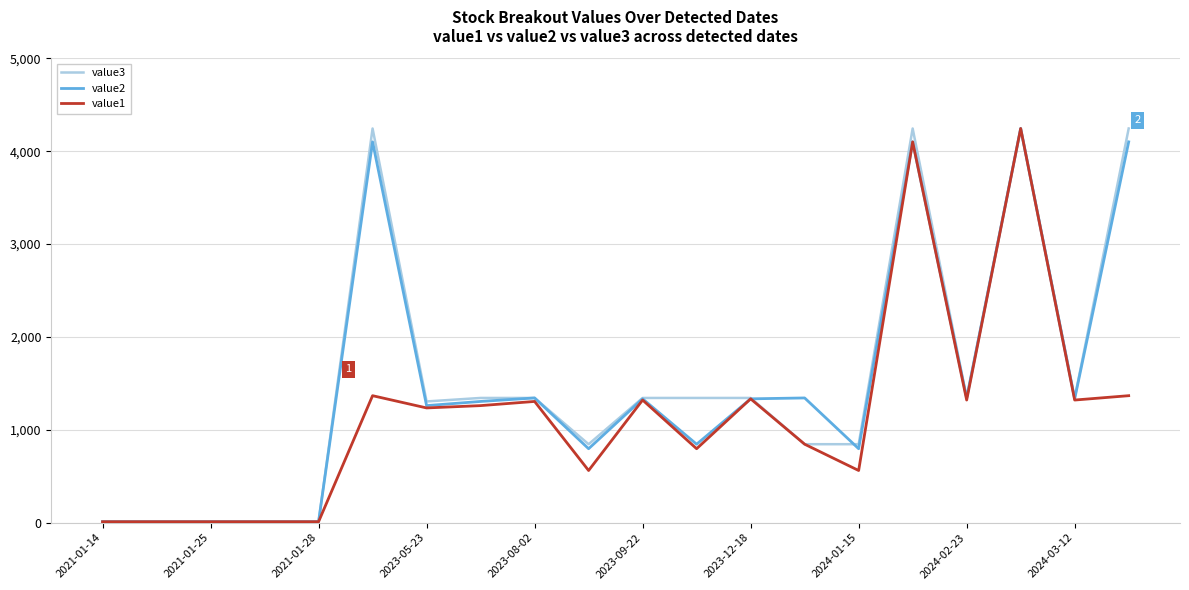

Which series has the largest total across all categories?

value3